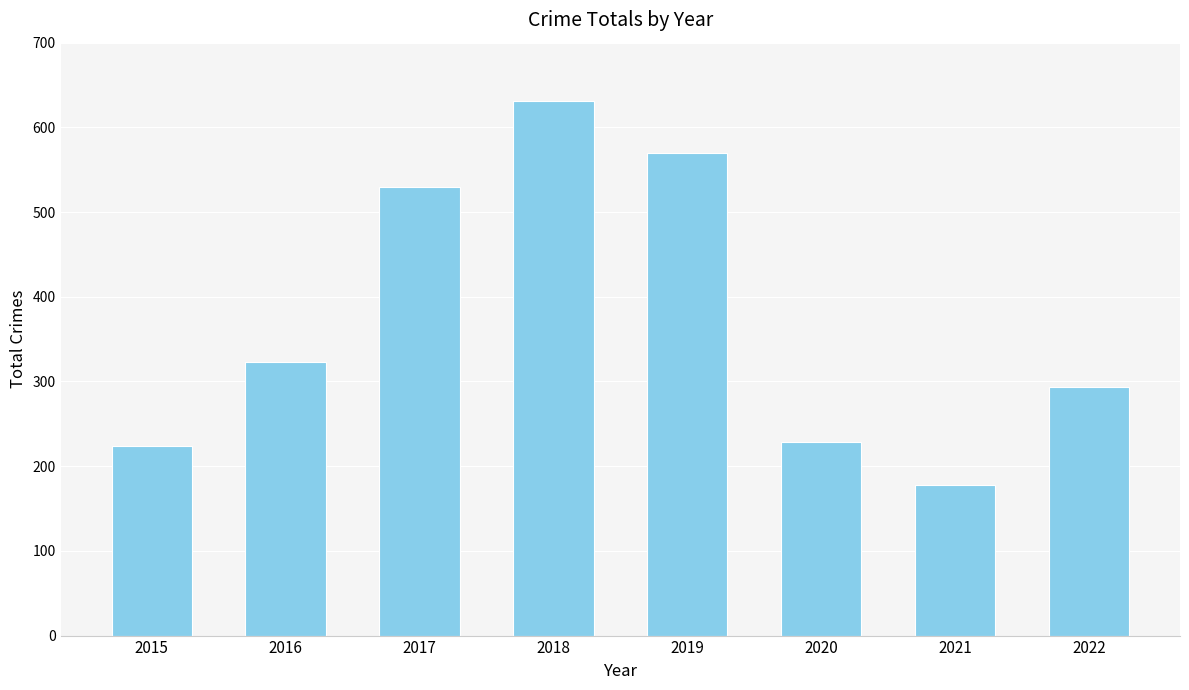

What is the average value?

372